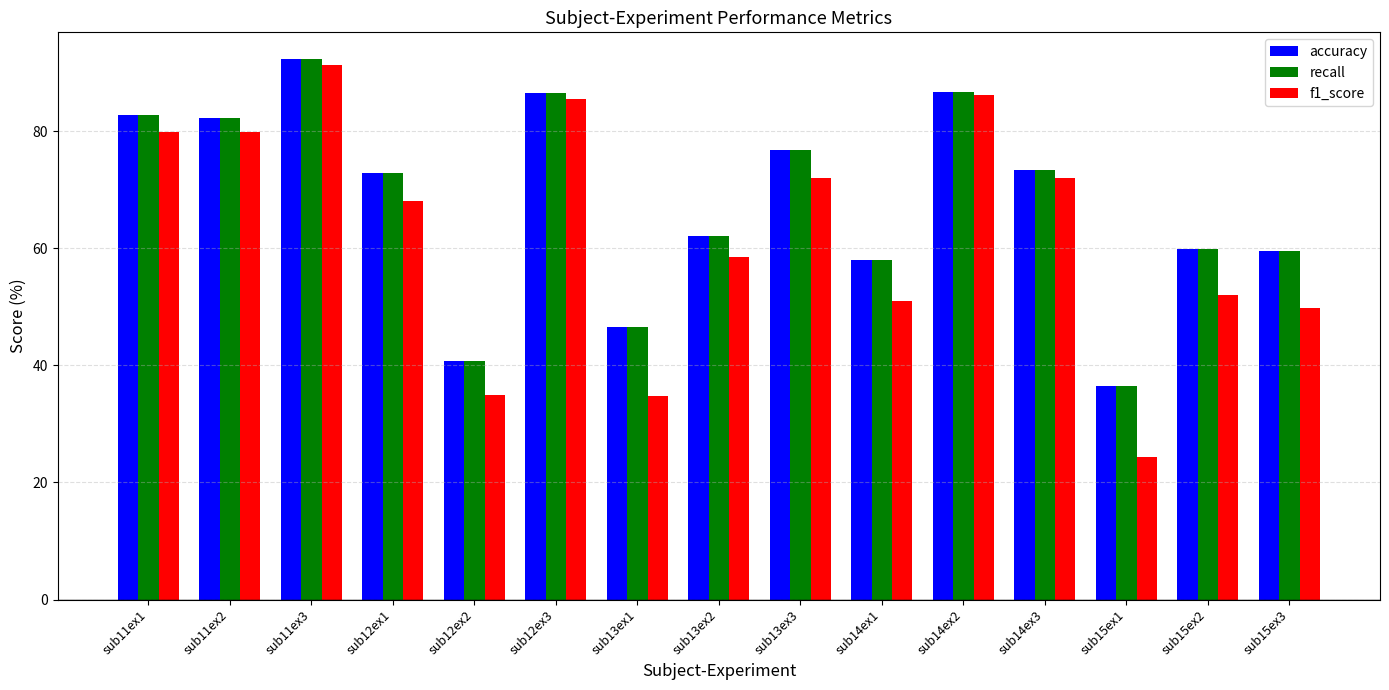

At which label does recall reach its minimum?

sub15ex1